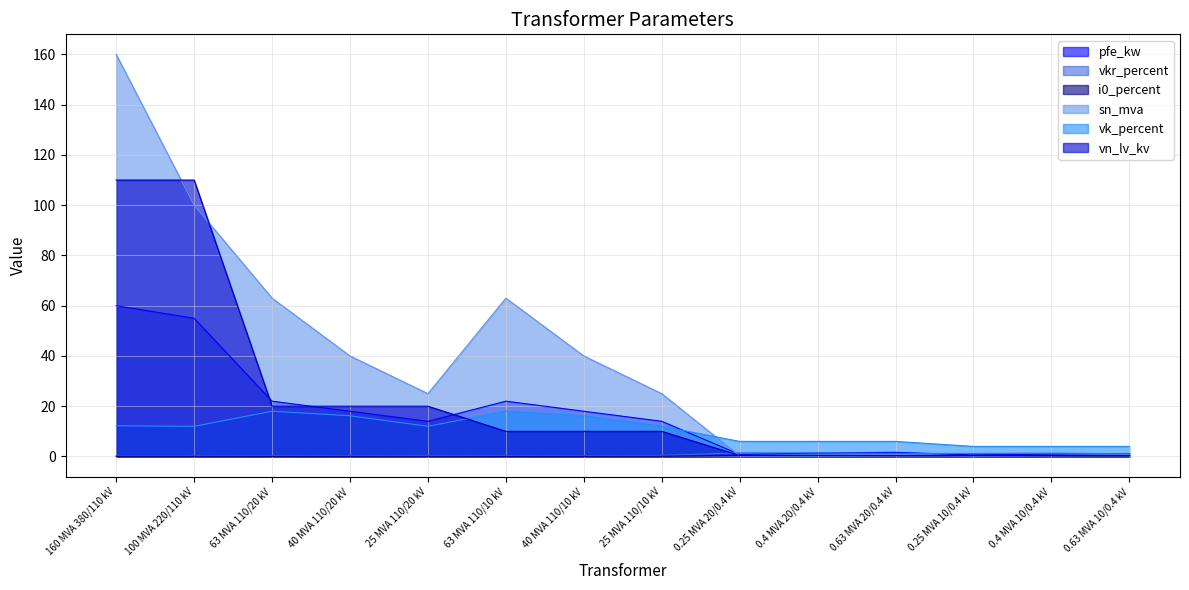

What is the label of the 9th point from the right?

63 MVA 110/10 kV